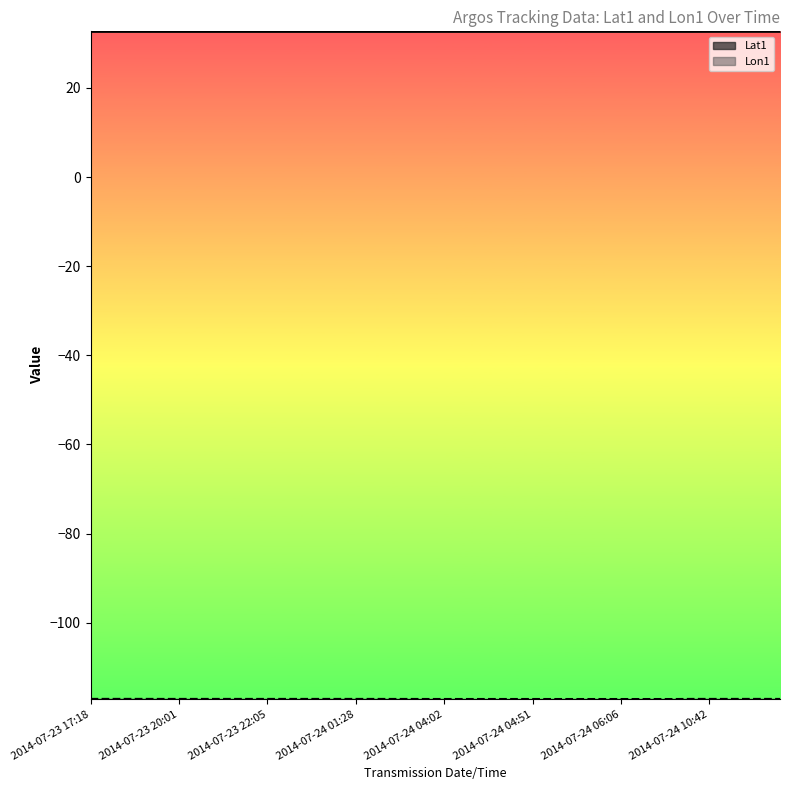

How many lines are shown in the chart?

2